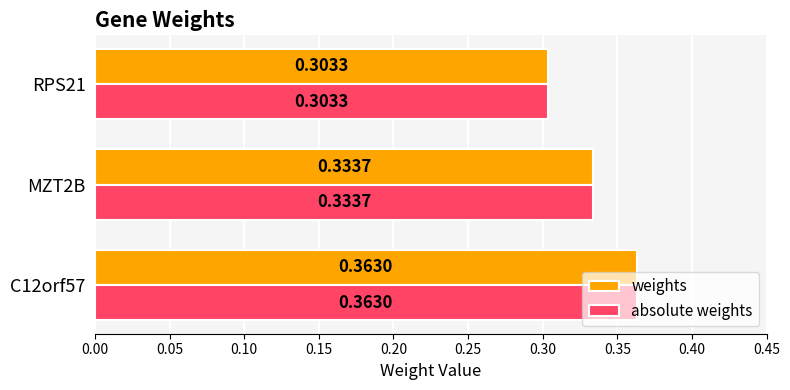

What is the sum of the absolute weights values at RPS21 and C12orf57?

0.7